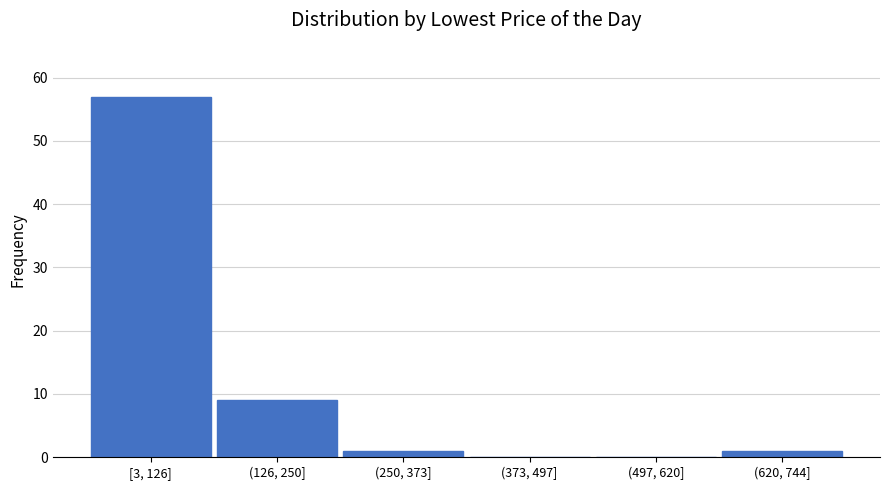

Reading right to left, list all the values displayed in this chart.

(620, 744]=1	(497, 620]=0	(373, 497]=0	(250, 373]=1	(126, 250]=9	[3, 126]=57